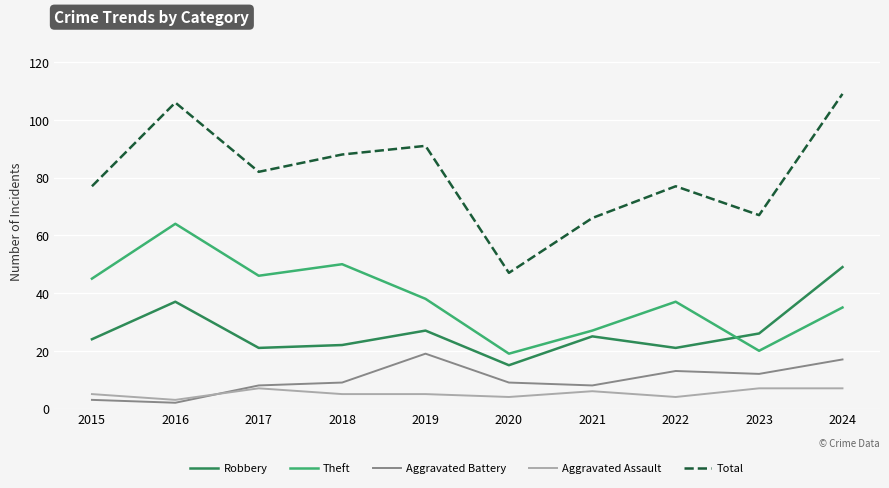

True or false: Theft and Aggravated Assault intersect in this chart.

False